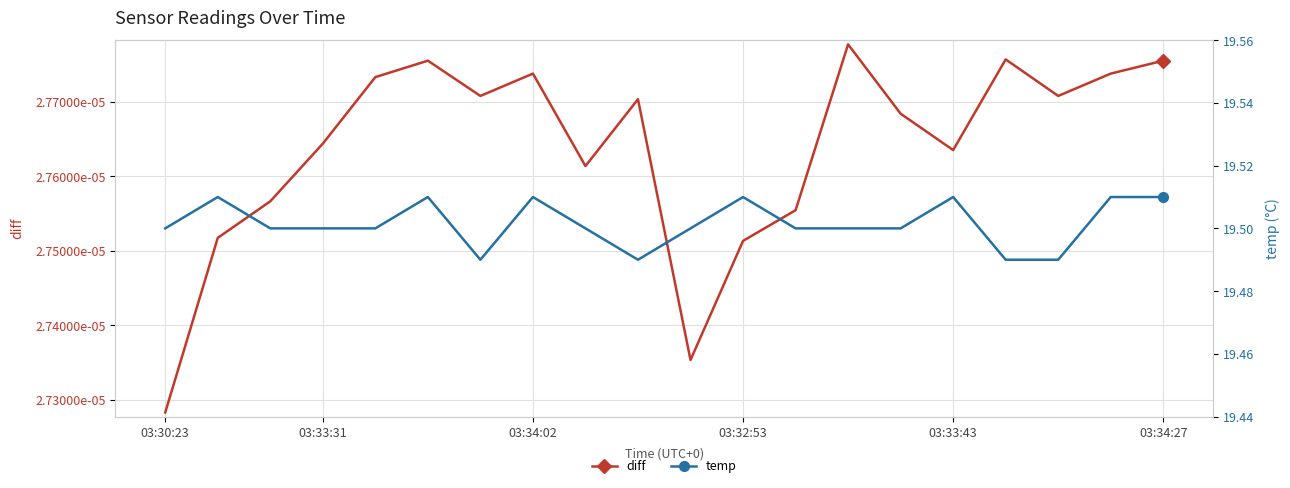

Reading left to right, list all the values displayed in this chart.

diff: 0.0	0.0	0.0	0.0	0.0	0.0	0.0	0.0	0.0	0.0	0.0	0.0	0.0	0.0	0.0	0.0	0.0	0.0	0.0	0.0
temp: 19.5	19.5	19.5	19.5	19.5	19.5	19.5	19.5	19.5	19.5	19.5	19.5	19.5	19.5	19.5	19.5	19.5	19.5	19.5	19.5